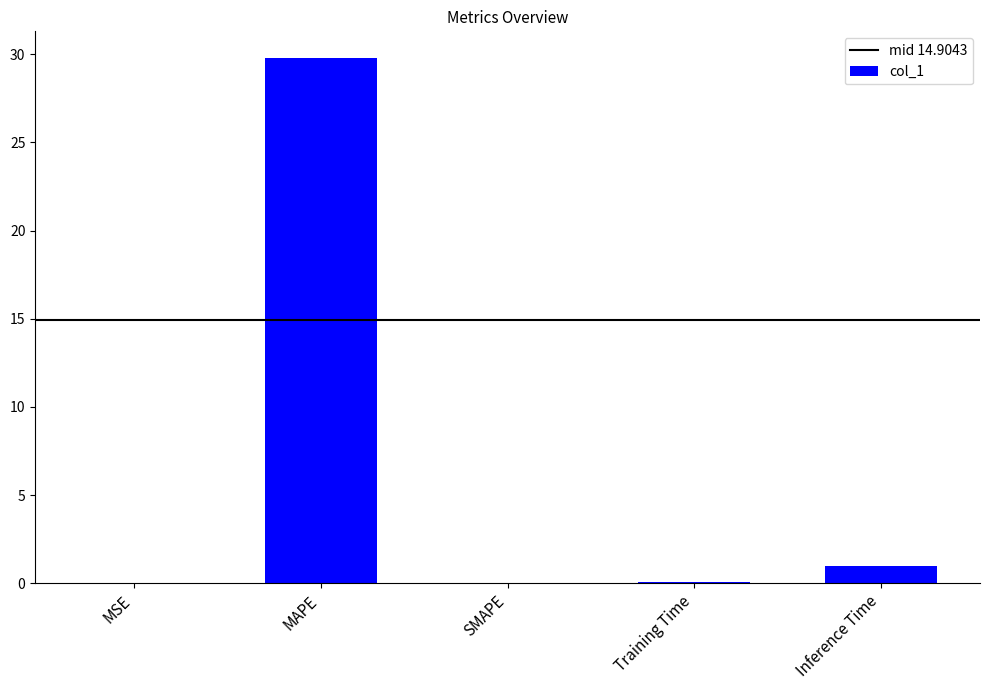

What is the change in value from MAPE to SMAPE?

-29.8